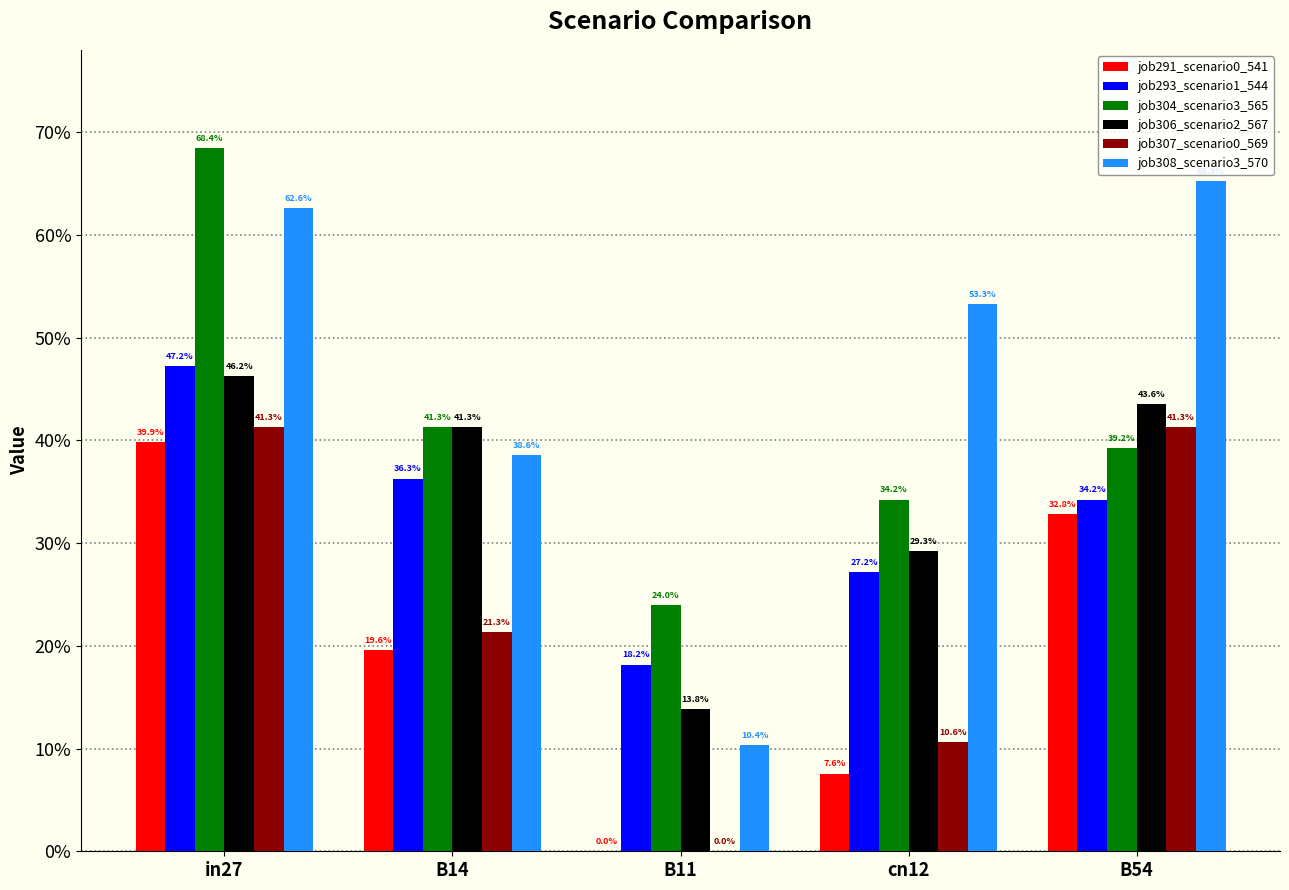

Which label corresponds to the smallest value in the chart?

B11